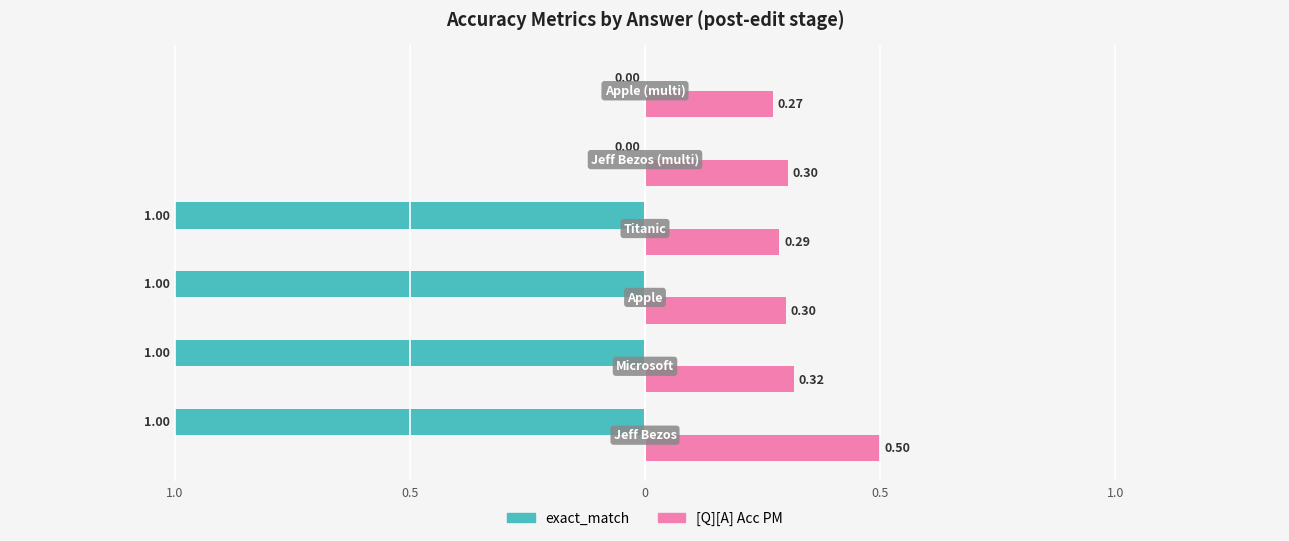

What are all the series names shown in the legend?

exact_match, [Q][A] Acc PM